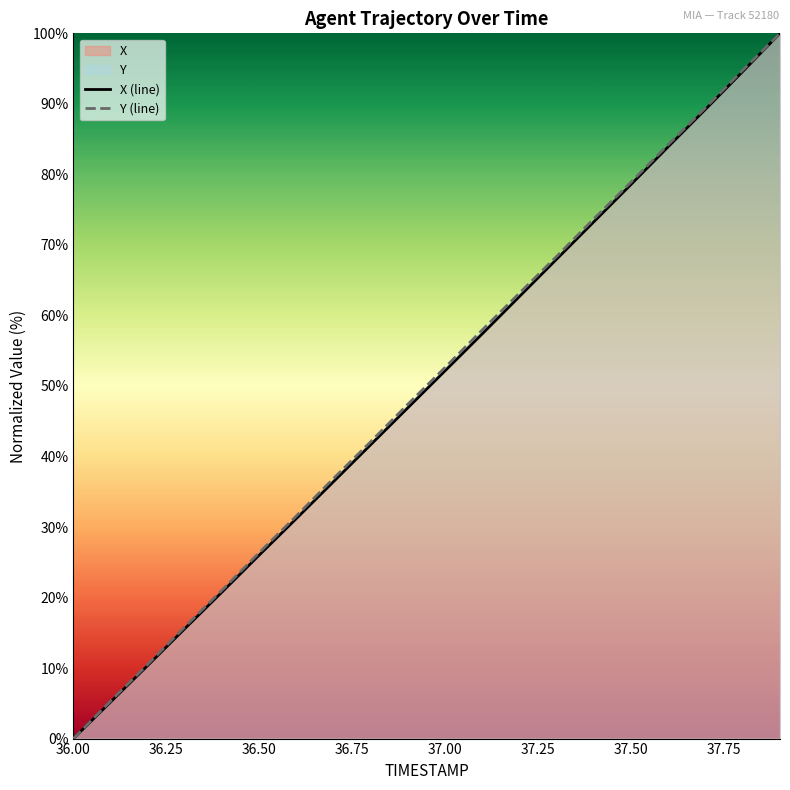

At which label does X (line) reach its minimum?

36.00